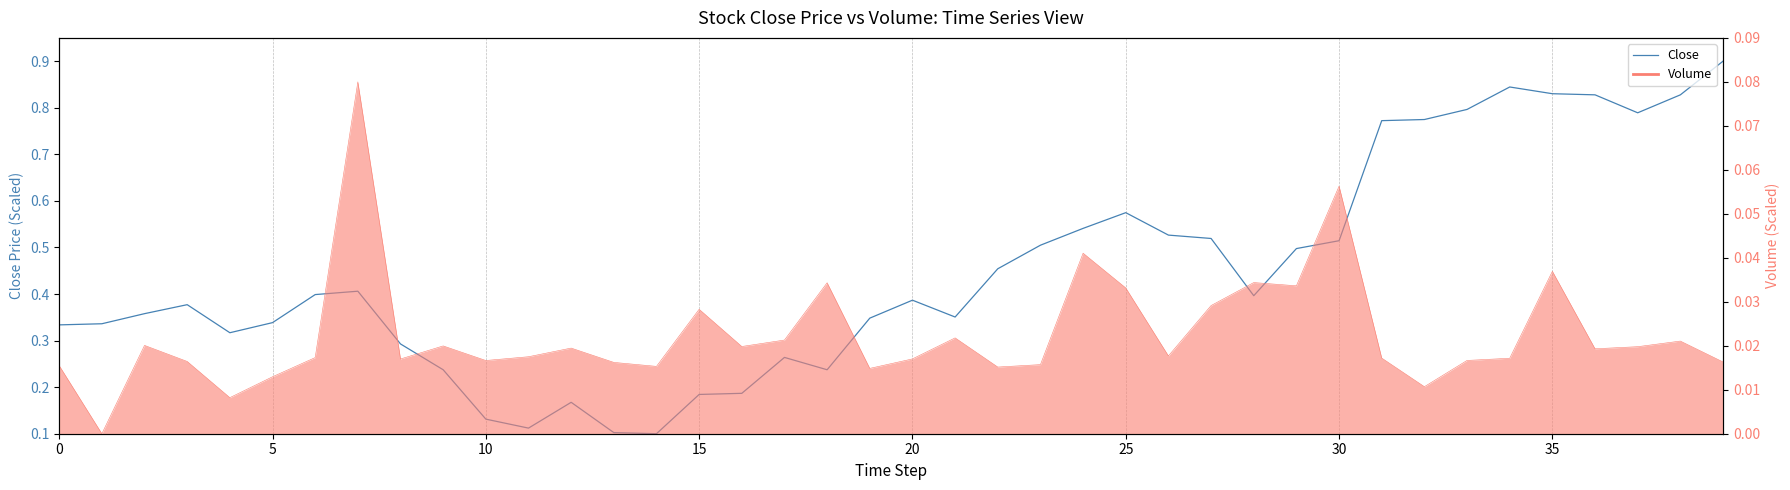

Which label corresponds to the smallest value in the chart?

14